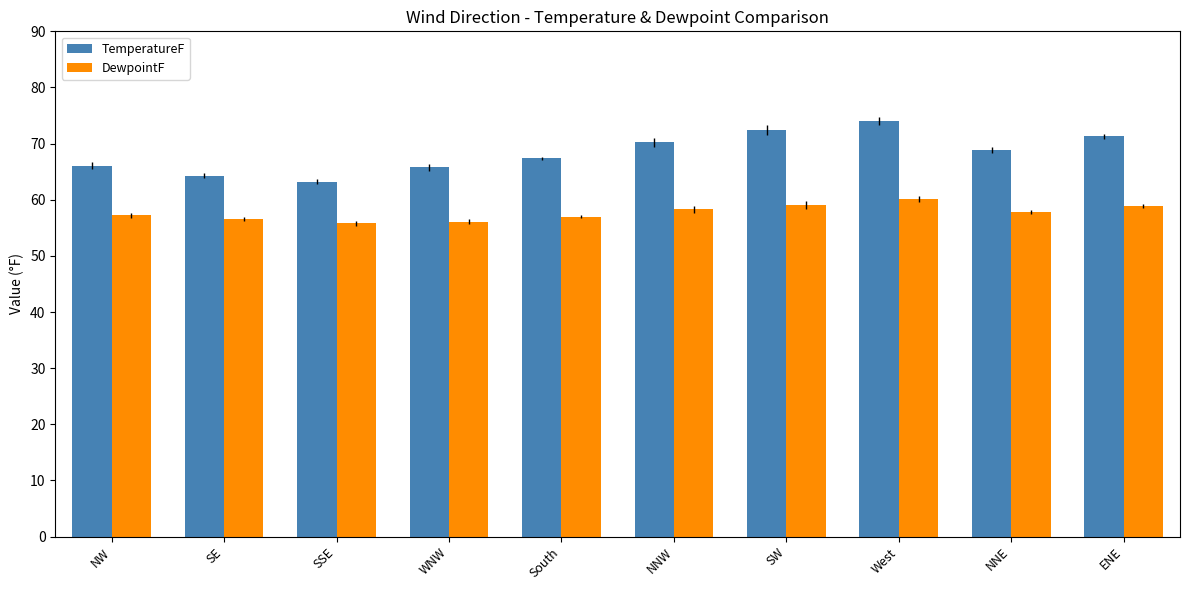

Which series has the widest spread of values?

TemperatureF